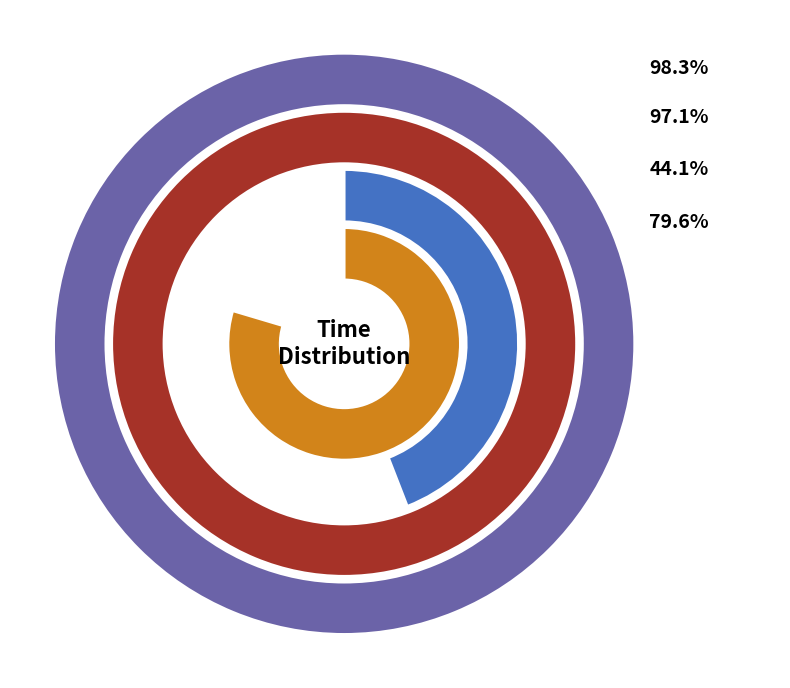

Does any single category account for the majority?

Yes